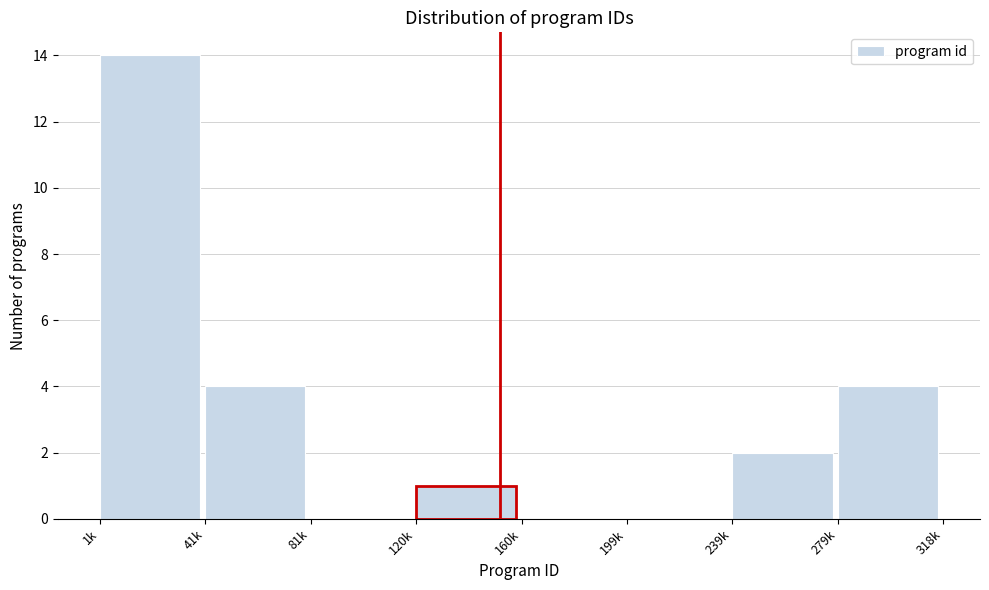

Reading right to left, transcribe all the data shown in this chart.

279k=4	239k=2	199k=0	160k=0	120k=1	81k=0	41k=4	1k=14